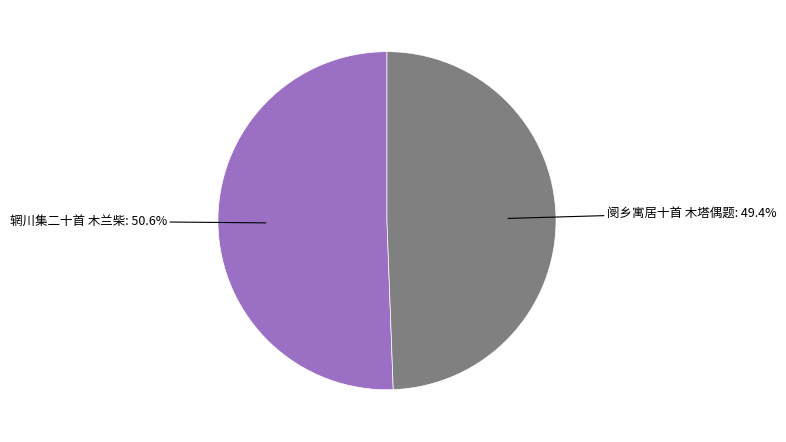

Which category accounts for the majority?

辋川集二十首 木兰柴